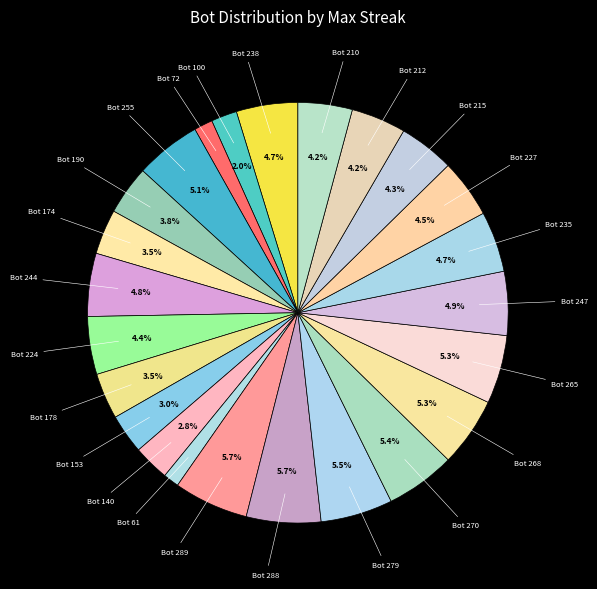

How many slices are in this pie chart?

24